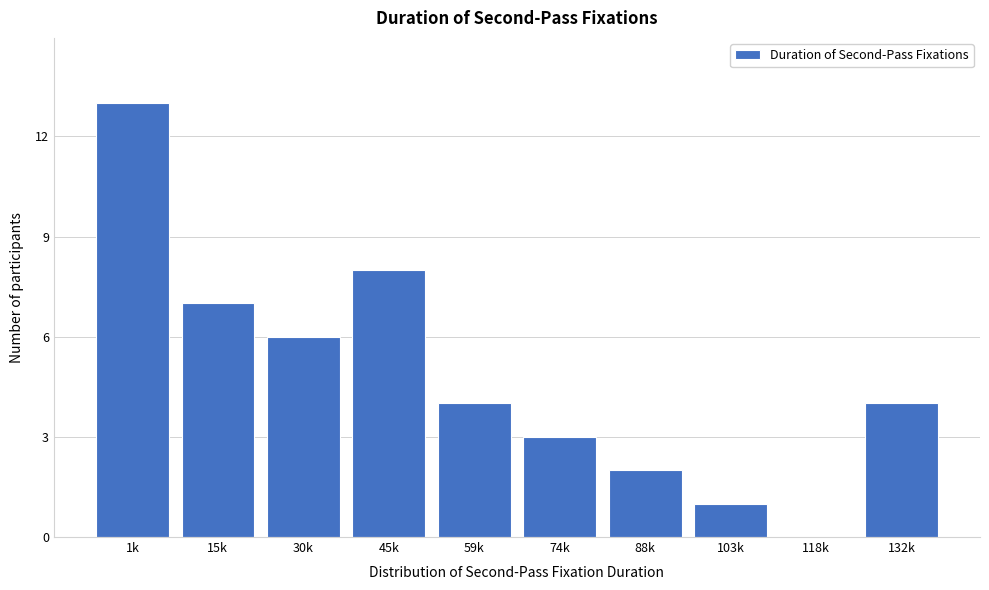

Reading right to left, list all the values displayed in this chart.

132k=4	118k=0	103k=1	88k=2	74k=3	59k=4	45k=8	30k=6	15k=7	1k=13